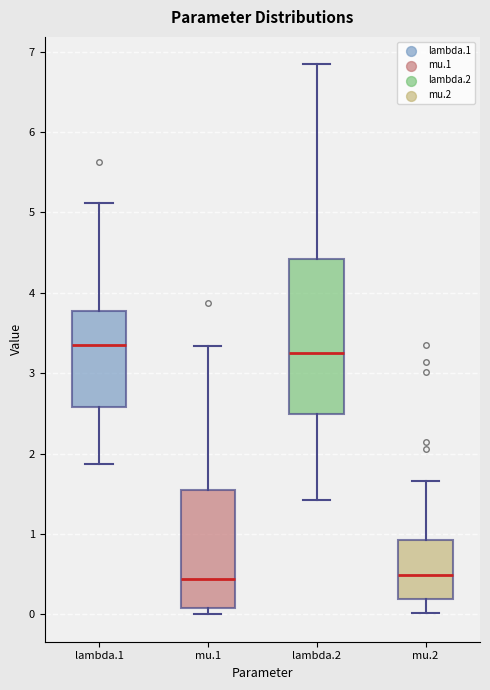

Which box is the tallest, from its lower edge to its upper edge?

lambda.2